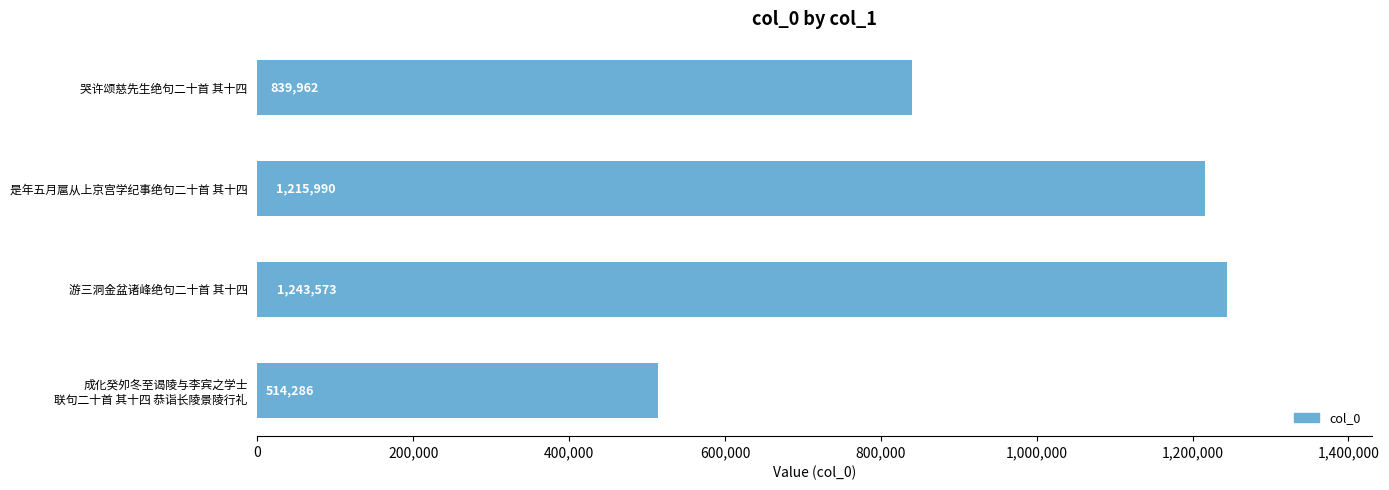

What is the value of the 1st bar from the top?

839962